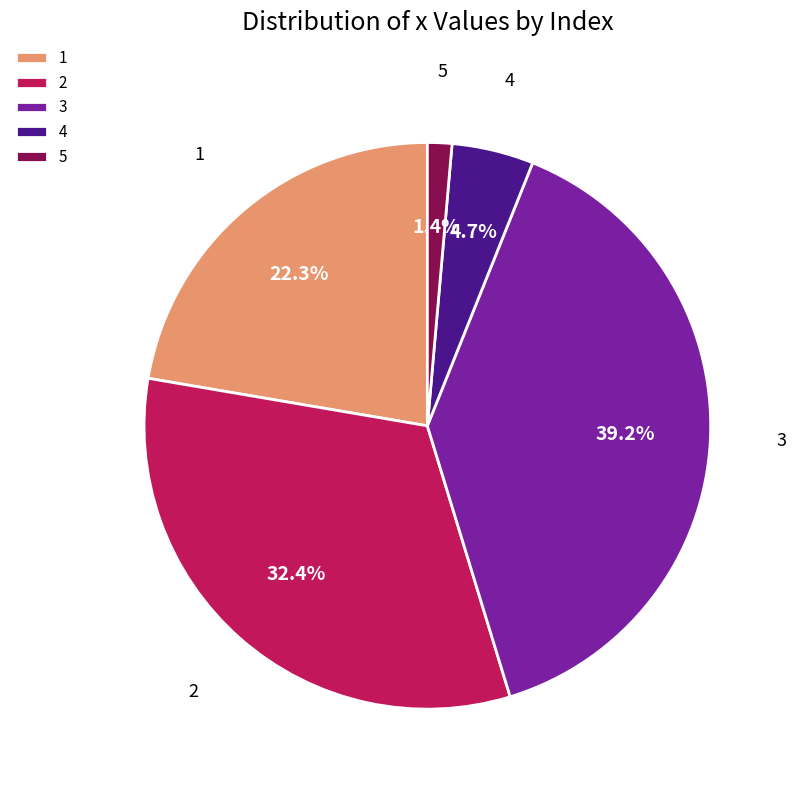

What percentage is NOT represented by 5?

98.6%